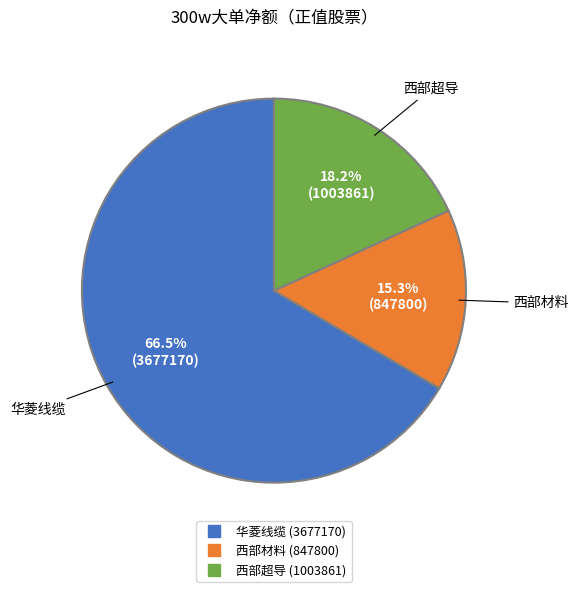

The 华菱线缆 slice represents 53% of the pie. True or false?

False